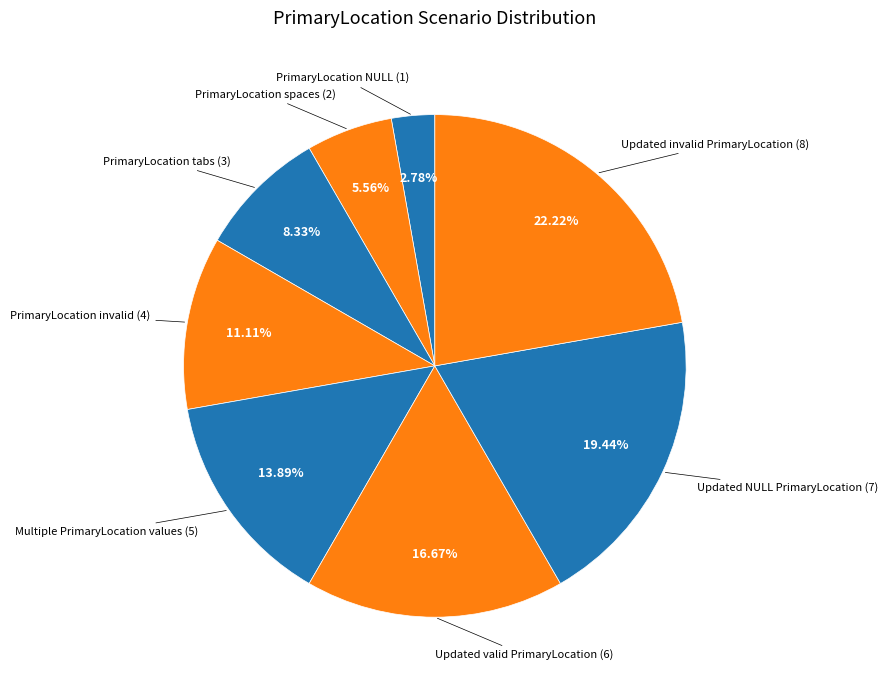

To the nearest percent, what is the difference between the Updated valid PrimaryLocation and PrimaryLocation spaces slice percentages?

11%